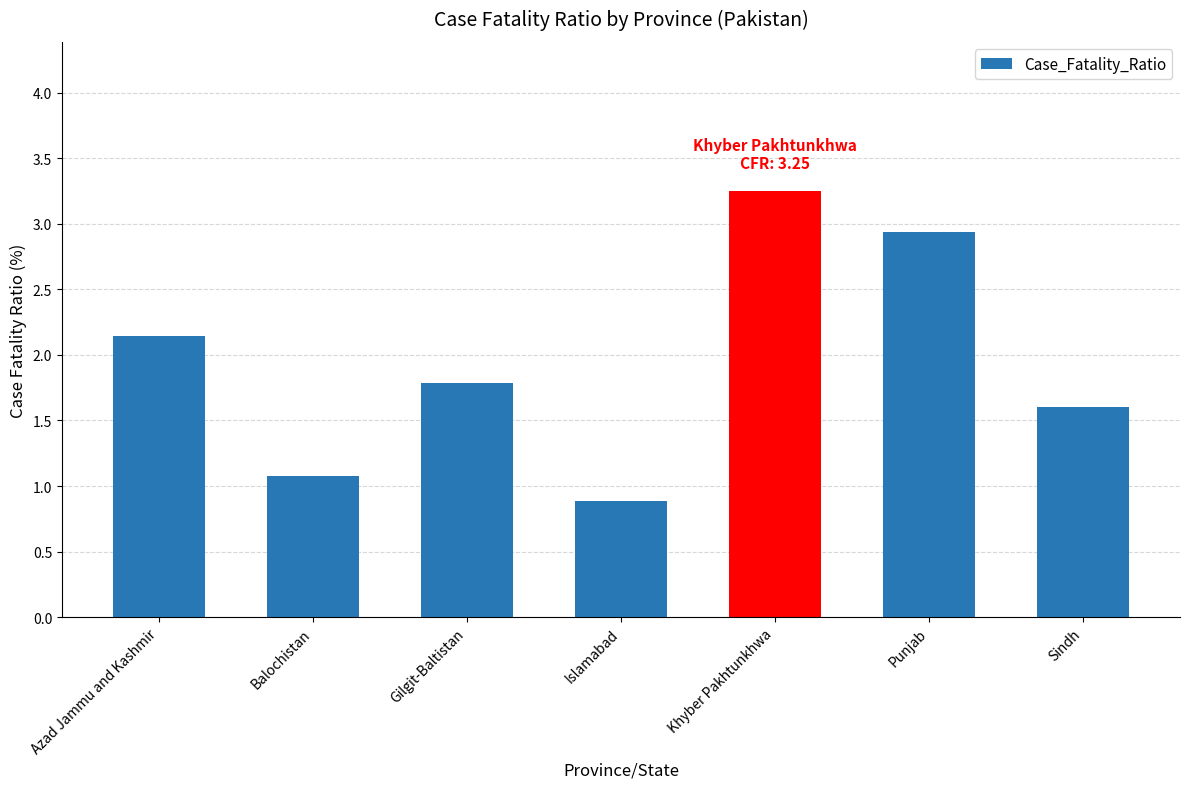

Between Balochistan and Azad Jammu and Kashmir, which is larger?

Azad Jammu and Kashmir